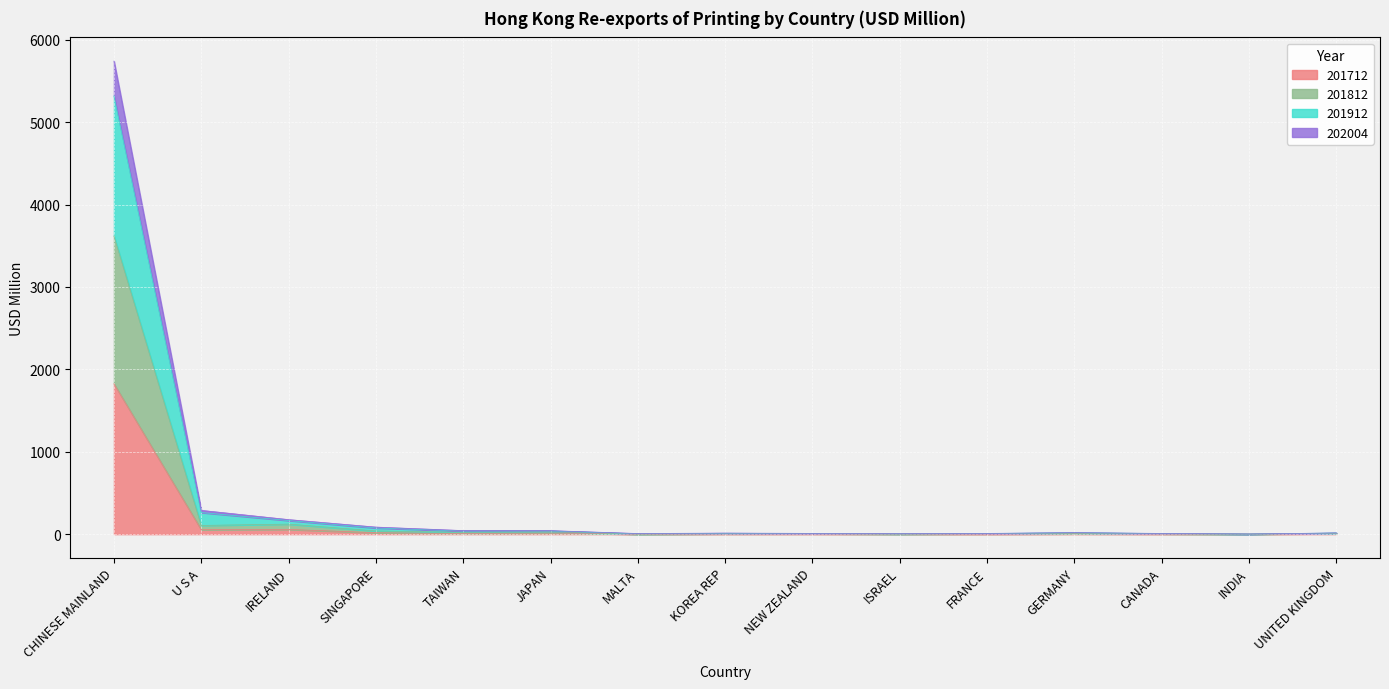

What is the highest value of the 201712 series?

1825.6